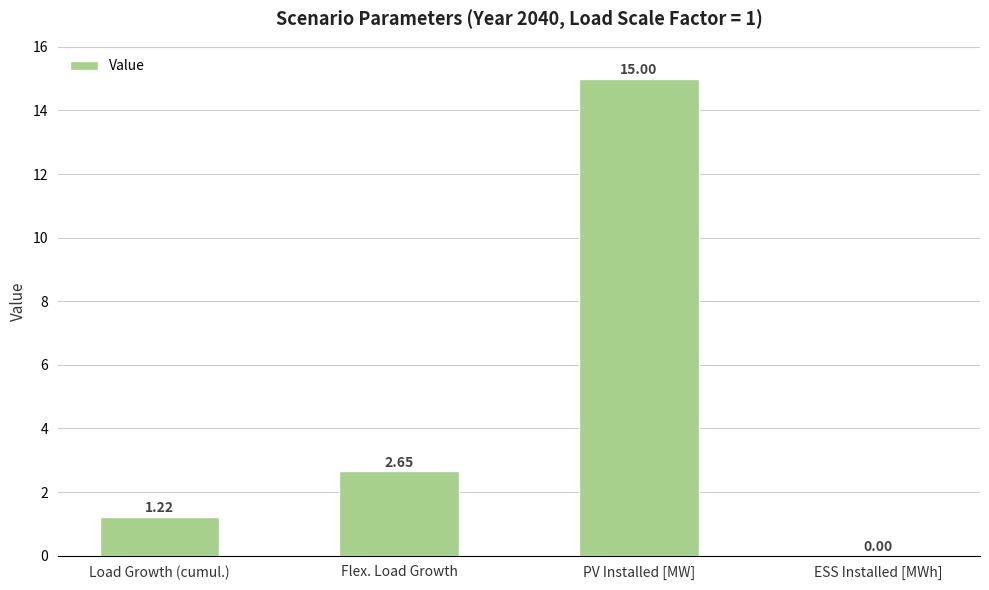

At which label is the value closest to 7?

Flex. Load Growth